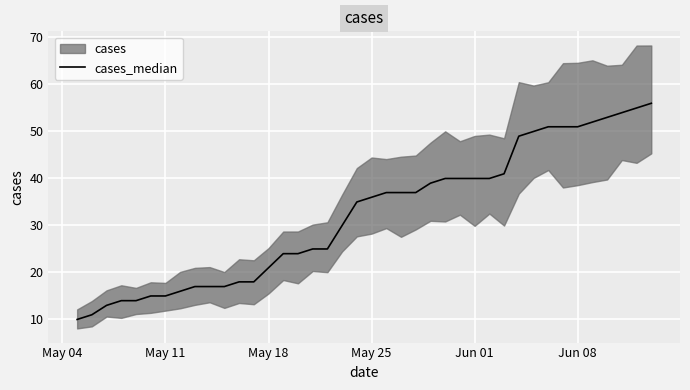

What is the maximum value for cases_median?

56